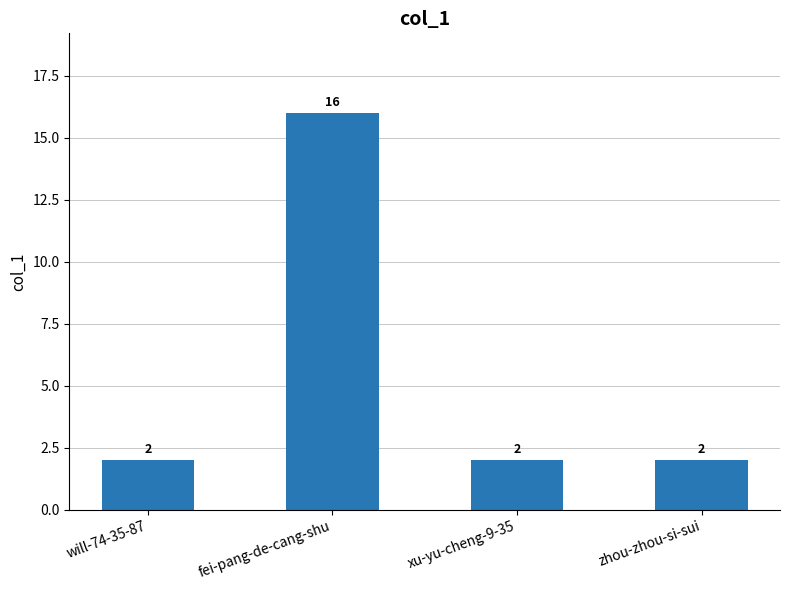

How many bars are there in total?

4